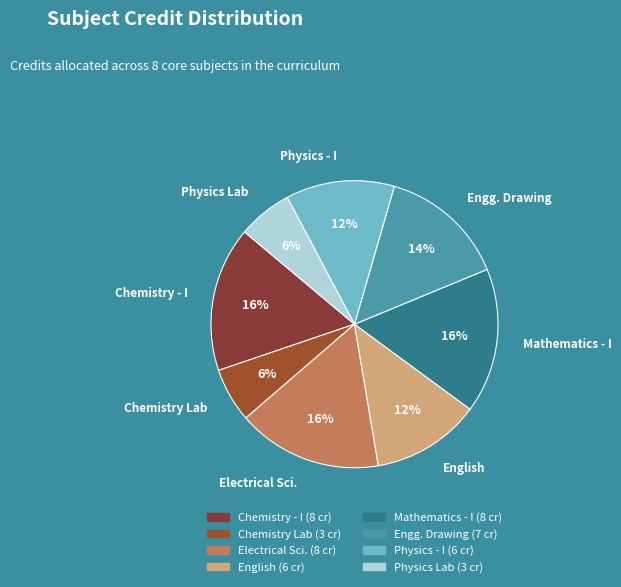

Is there a majority slice in this chart?

No